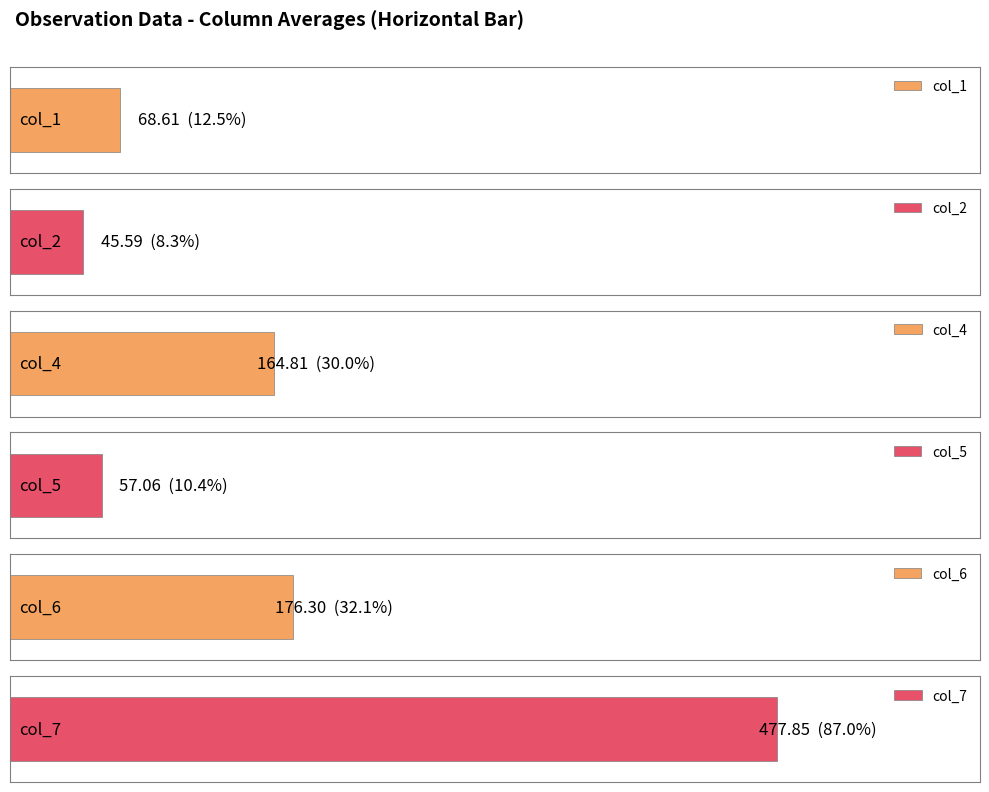

What are all the series names shown in the legend?

col_1, col_2, col_4, col_5, col_6, col_7